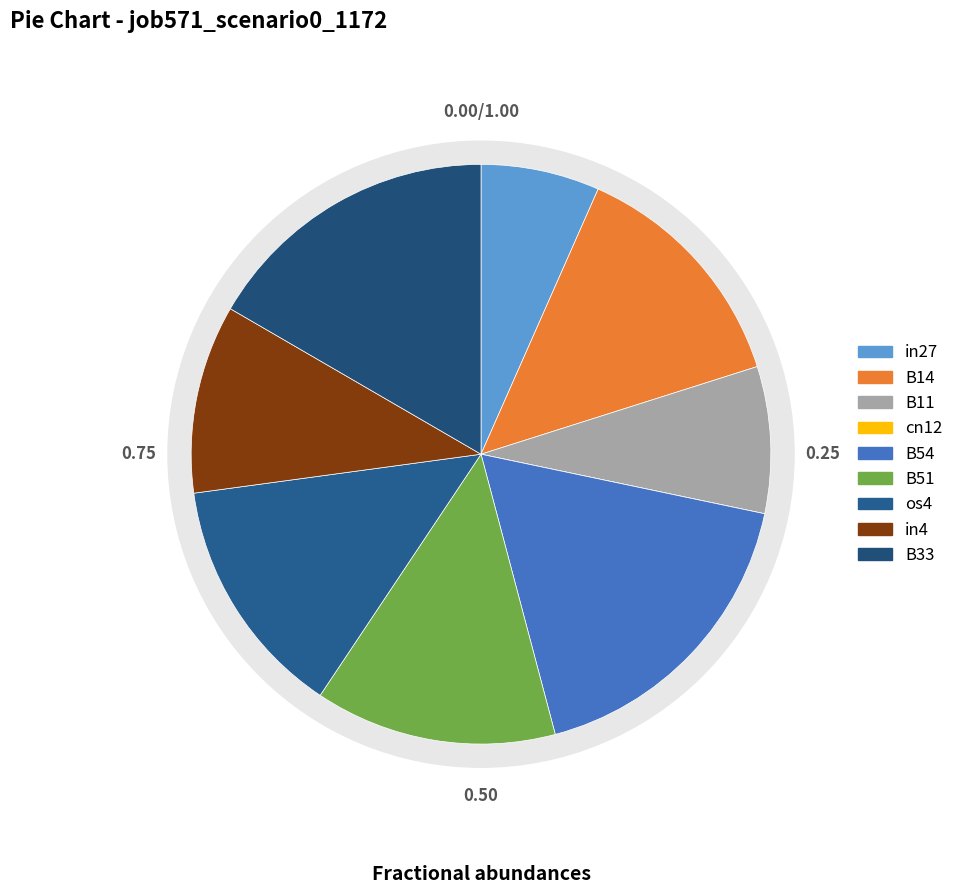

How many segments does this pie chart have?

9